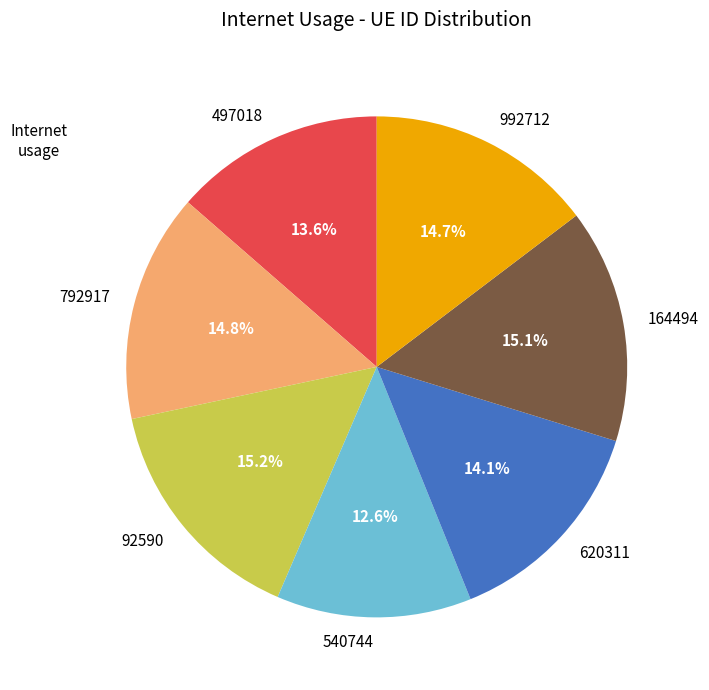

To the nearest percent, what is the difference between the largest and smallest slice percentages?

3%